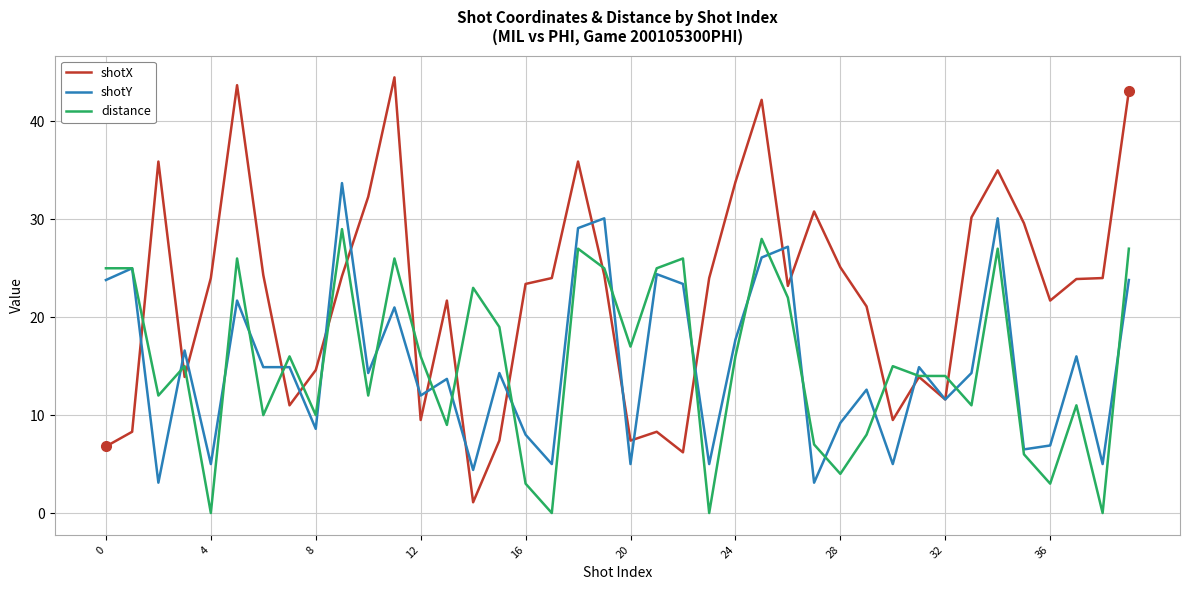

What is the maximum value for shotX?

44.5